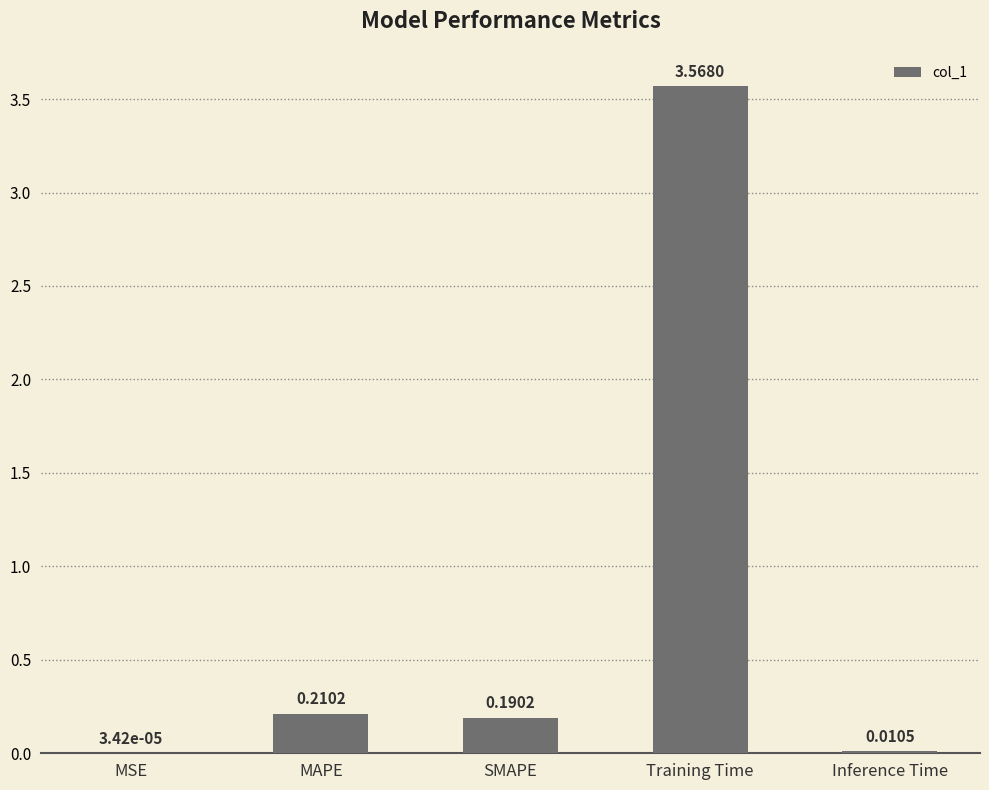

Which category has the highest value across all series?

Training Time